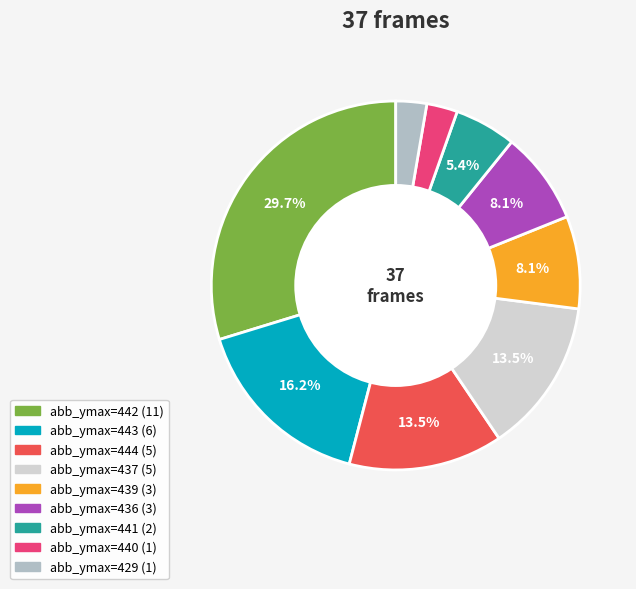

Is there any slice that represents more than half of the pie?

No